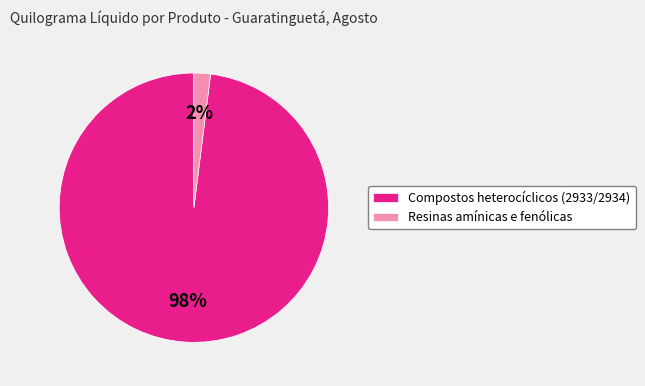

To the nearest percent, what portion does Resinas amínicas e fenólicas represent?

2%